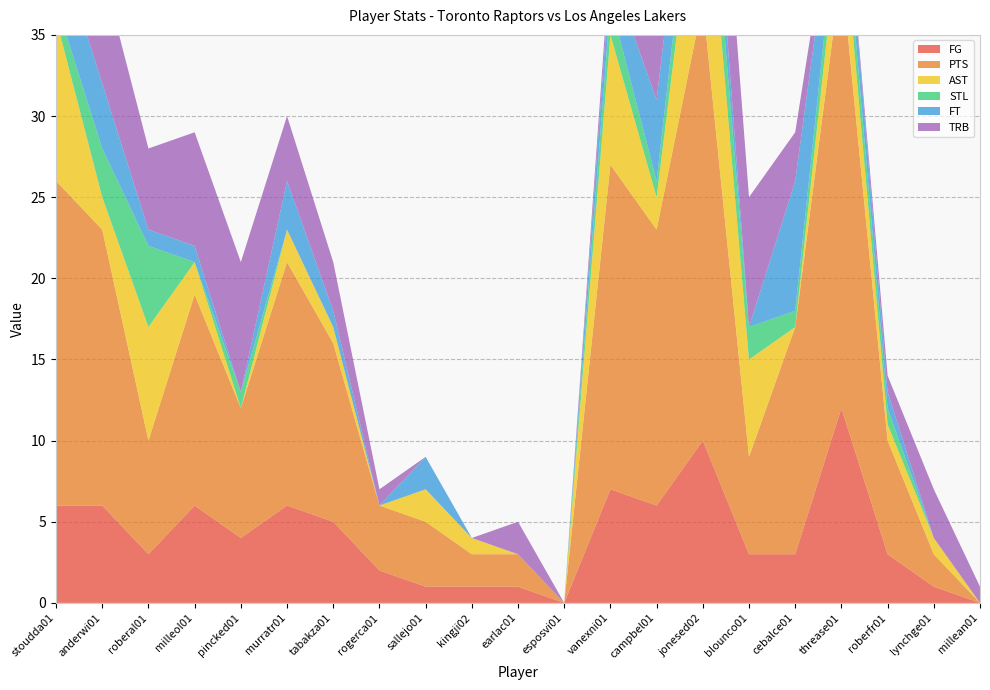

Reading left to right, list all the values displayed in this chart.

FG: 6	6	3	6	4	6	5	2	1	1	1	0	7	6	10	3	3	12	3	1	0
PTS: 20	17	7	13	8	15	11	4	4	2	2	0	20	17	27	6	14	27	7	2	0
AST: 10	2	7	2	0	2	1	0	2	1	0	0	8	2	11	6	0	4	1	1	0
STL: 1	3	5	0	1	0	0	0	0	0	0	0	2	1	3	2	1	2	1	0	0
FT: 4	4	1	1	0	3	1	0	2	0	0	0	2	5	4	0	8	2	1	0	0
TRB: 3	7	5	7	8	4	3	1	0	0	2	0	1	12	7	8	3	0	1	3	1